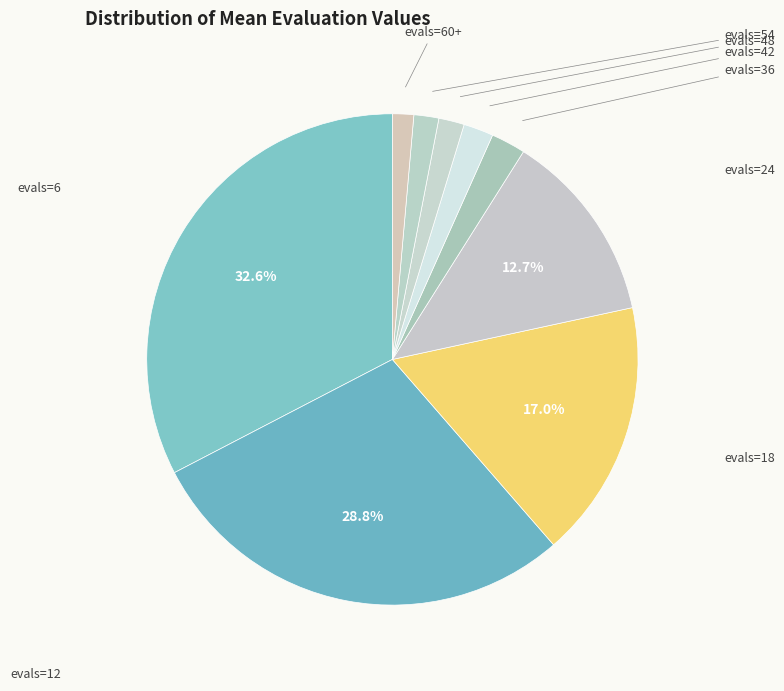

To the nearest percent, what is the difference between the largest and smallest slice percentages?

31%